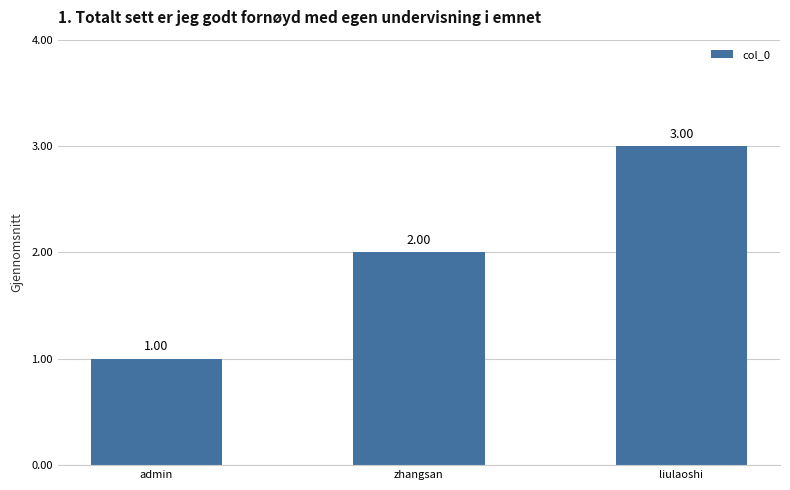

The chart shows a value of 3 at zhangsan. True or false?

False